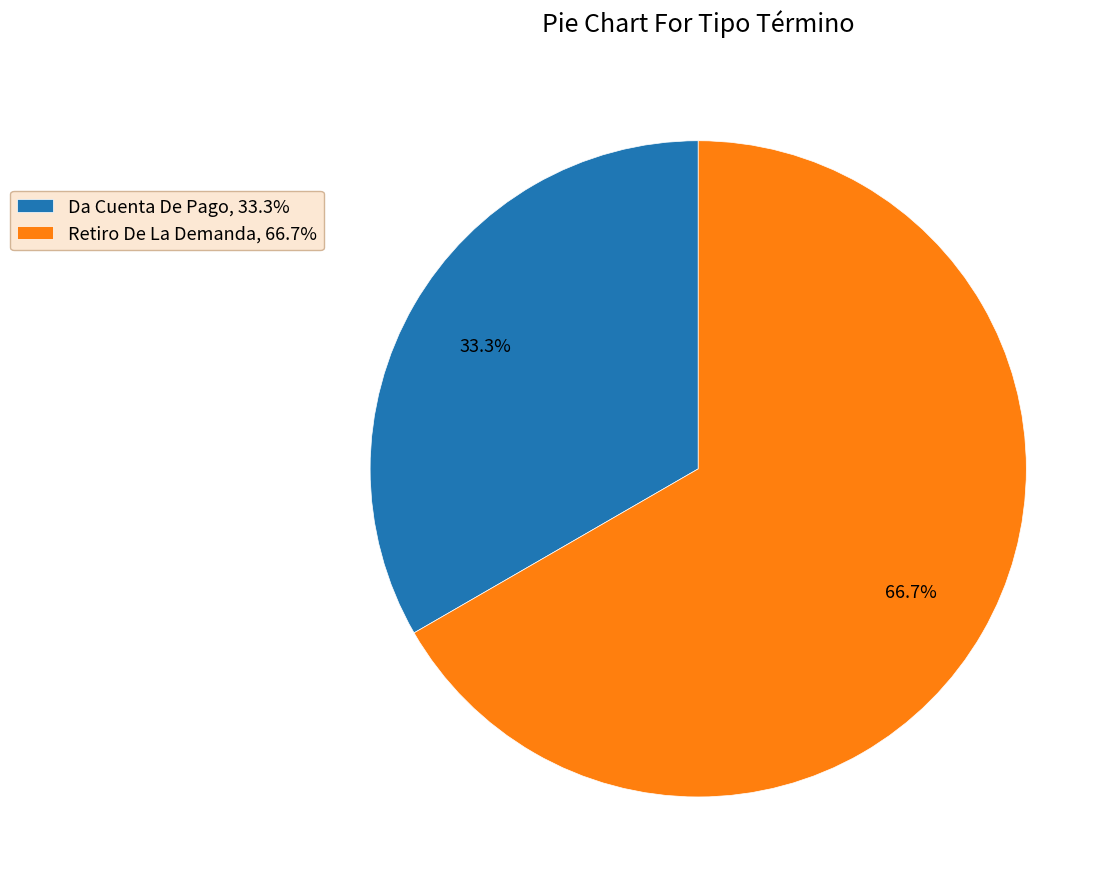

To the nearest percent, what is the difference between the largest and smallest slice percentages?

33%